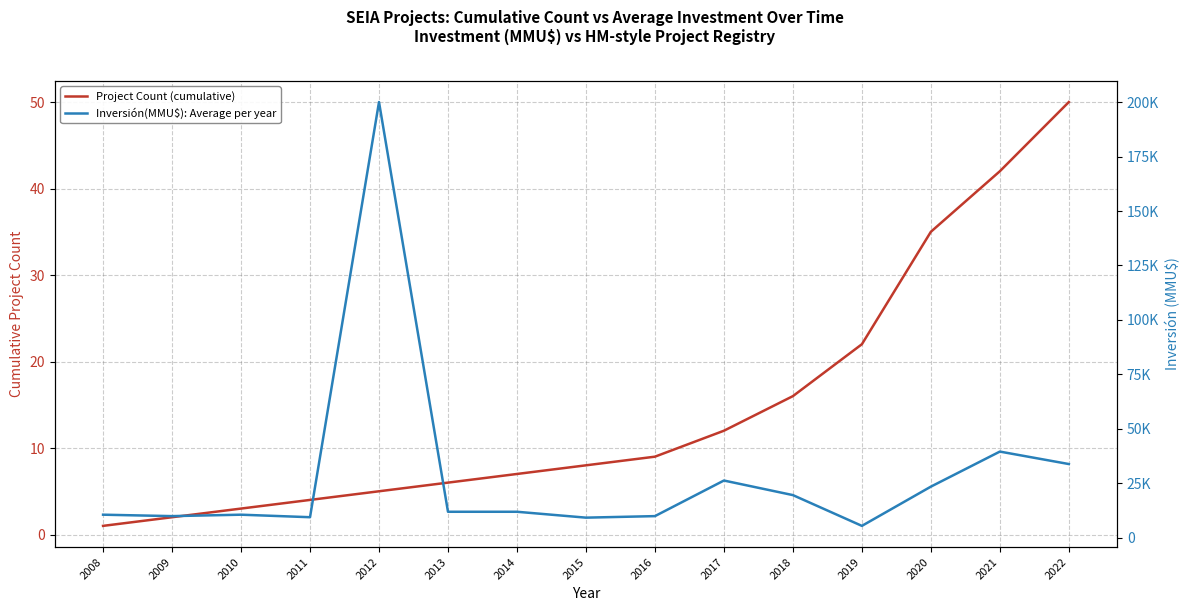

At which category is the sum across all series the highest?

2012